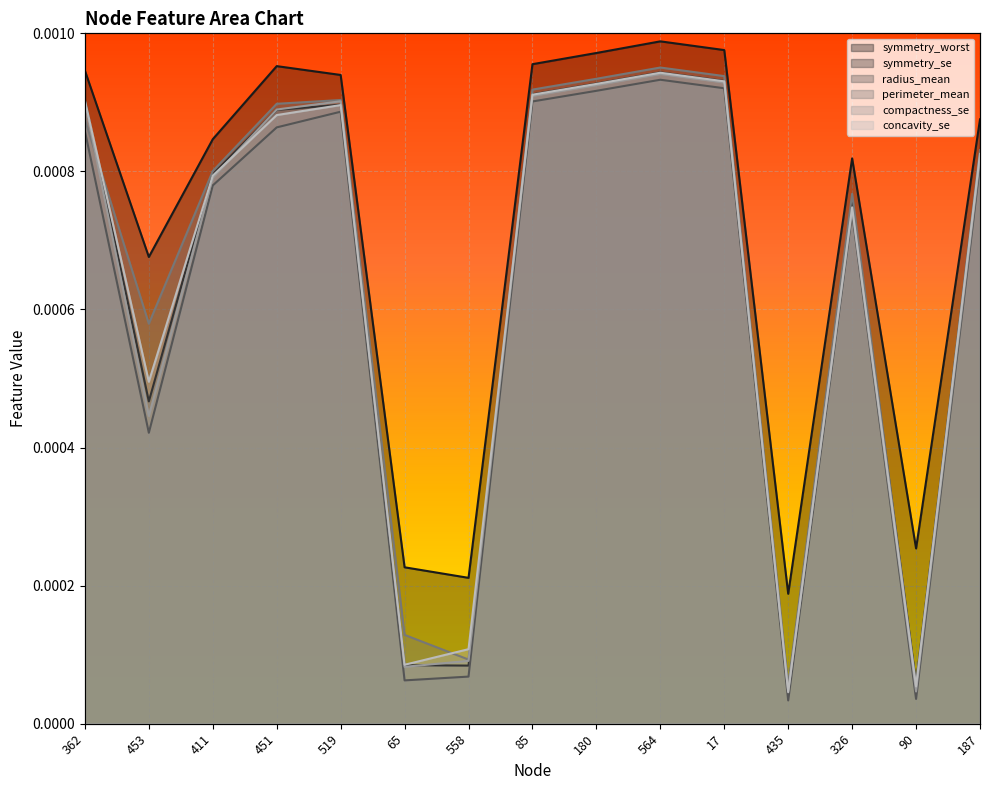

At 90, list the series in order from largest to smallest.

symmetry_worst, symmetry_se, perimeter_mean, concavity_se, compactness_se, radius_mean